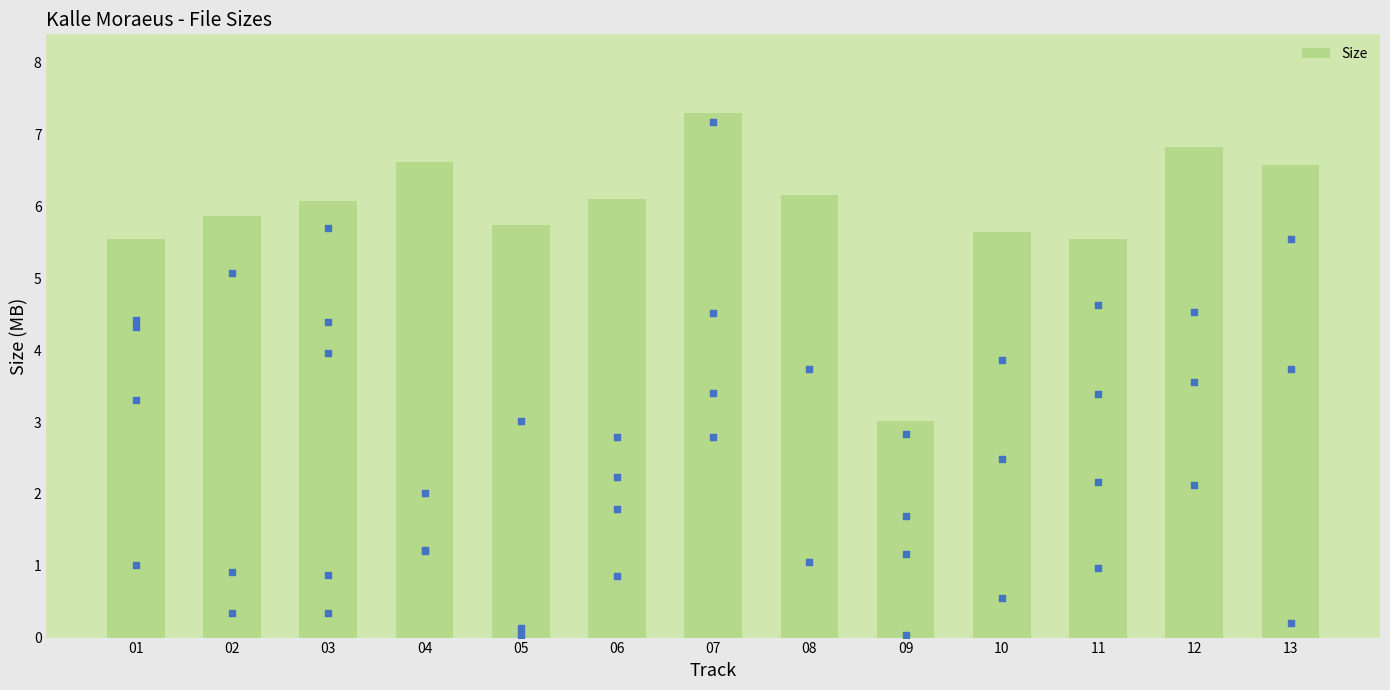

Between 12 and 09, which is larger?

12